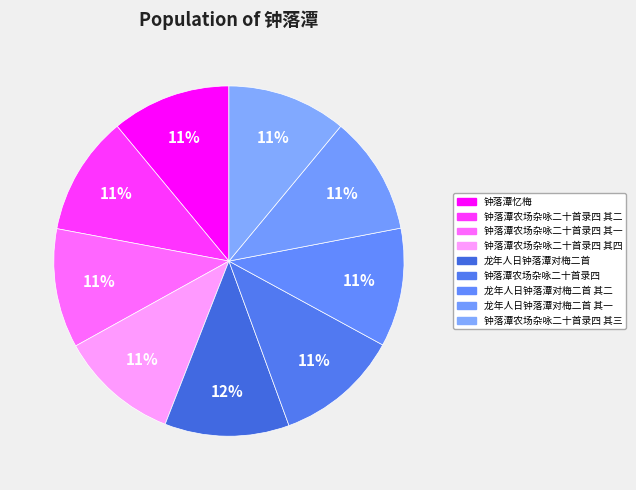

How many slices are in this pie chart?

9